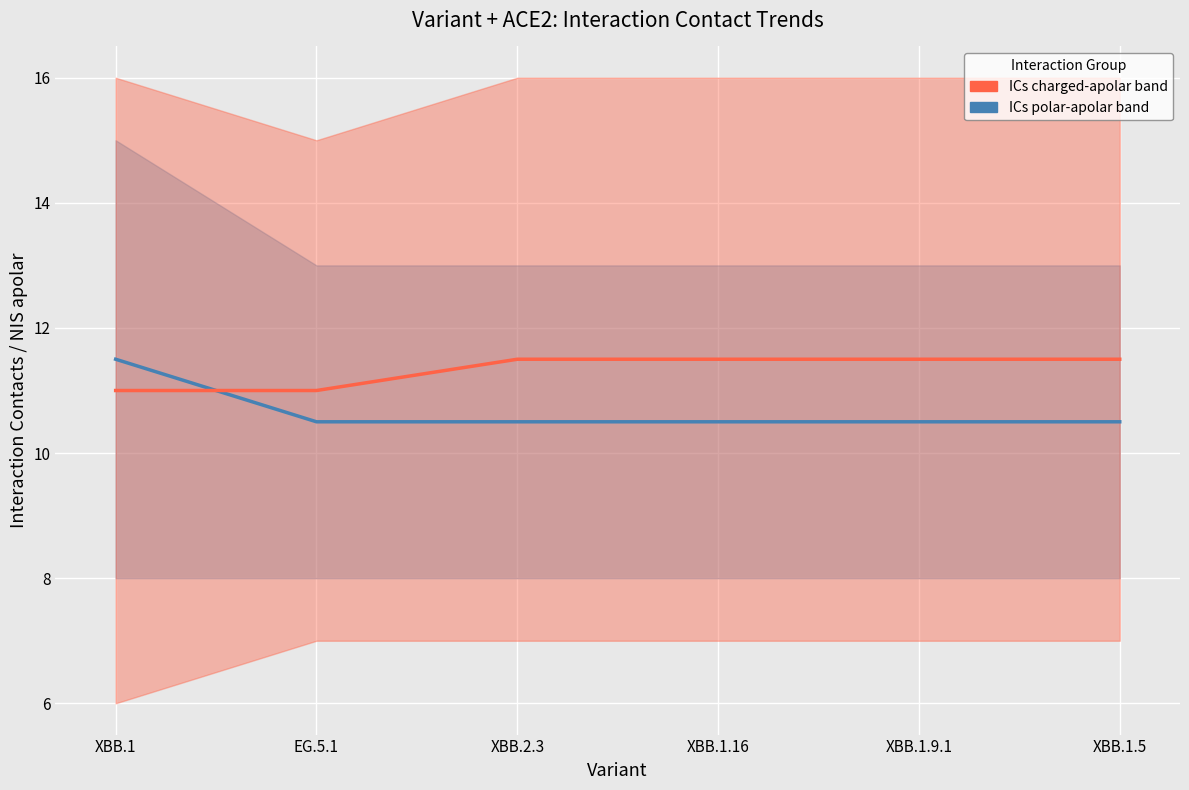

What is the minimum value shown in the chart?

10.5